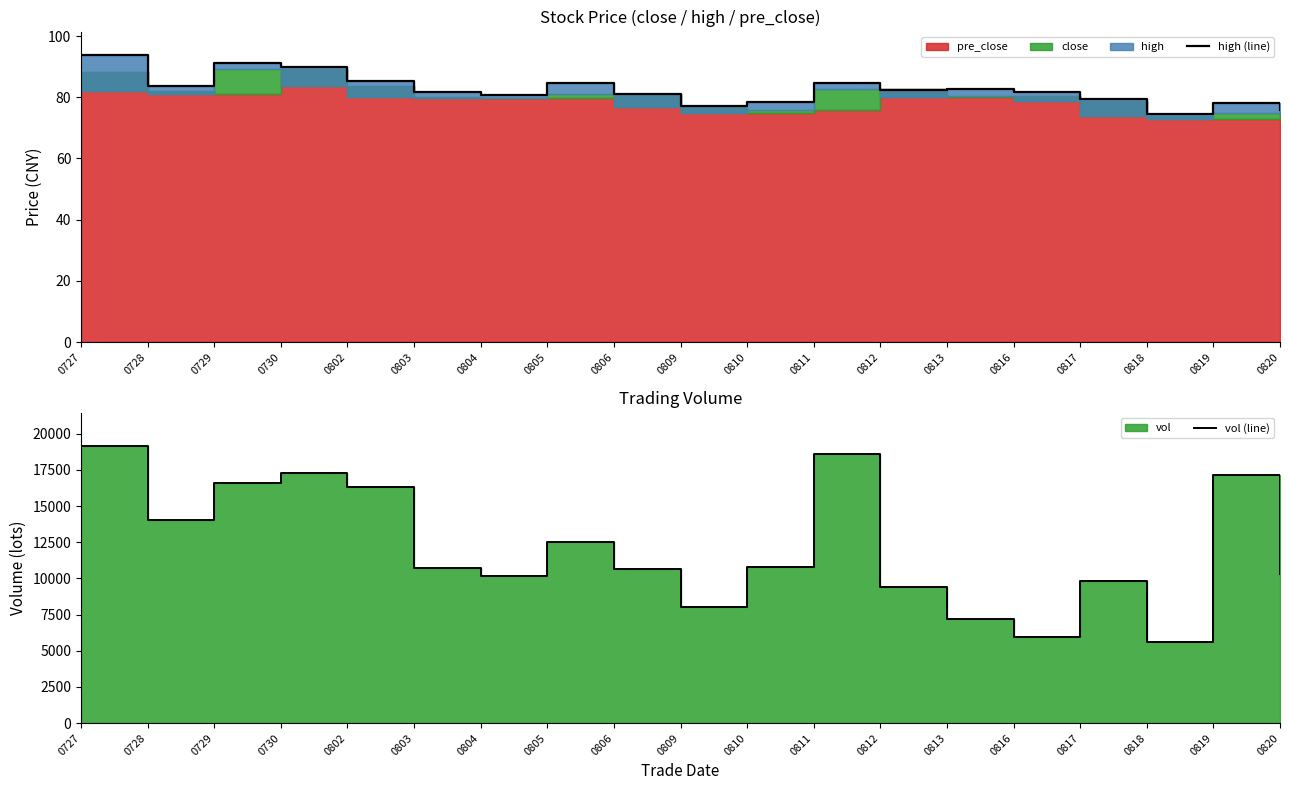

What is the difference between the high (line) values at 0811 and 0727?

9.2